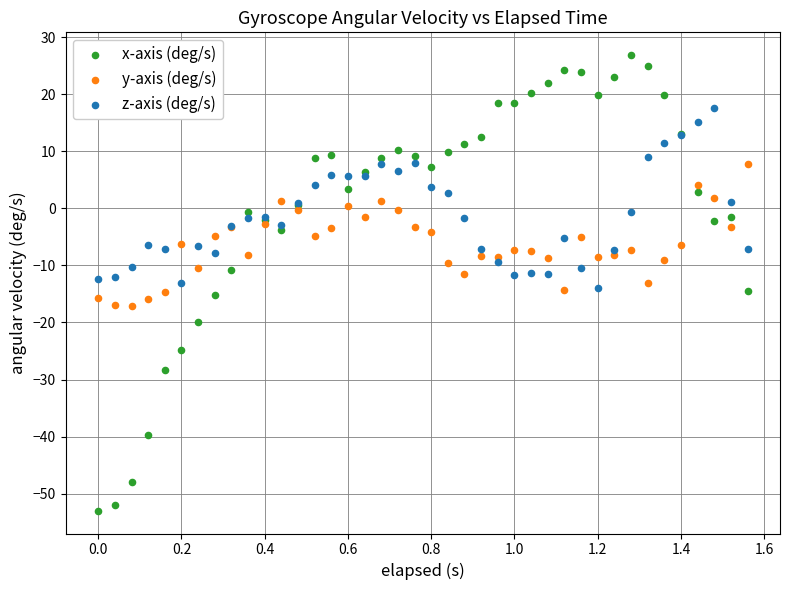

What is the X range (max minus min) for the scatter plot?

1.6